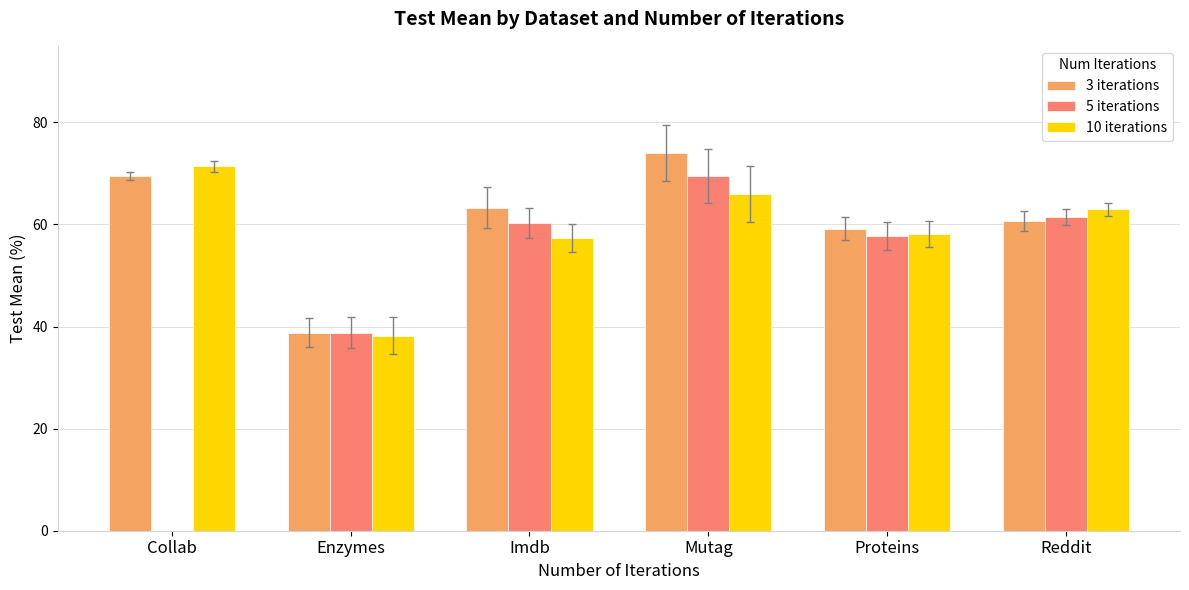

Which series changed the most between Enzymes and Mutag?

3 iterations